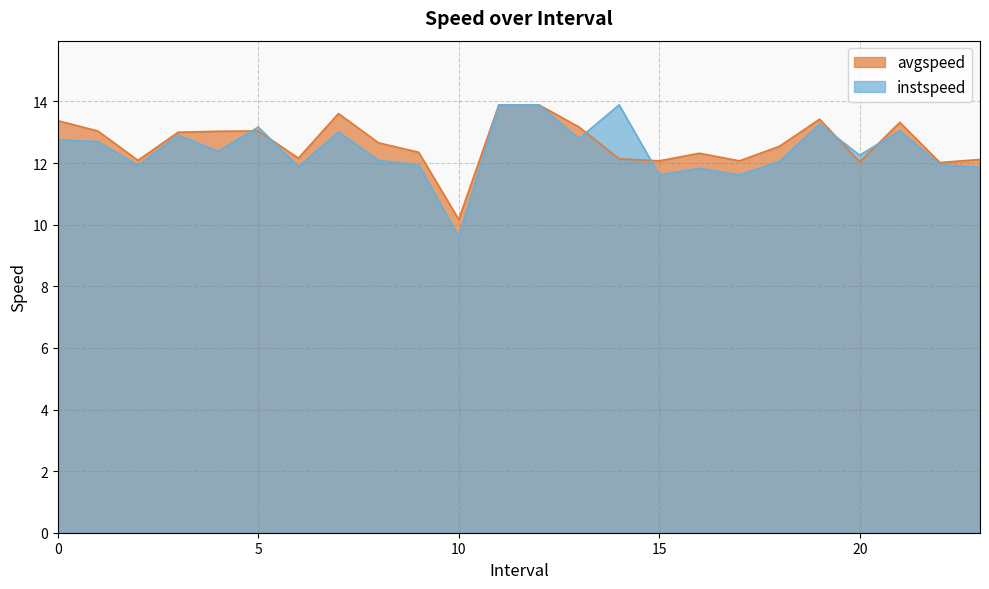

Read the avgspeed value at 0.

13.4